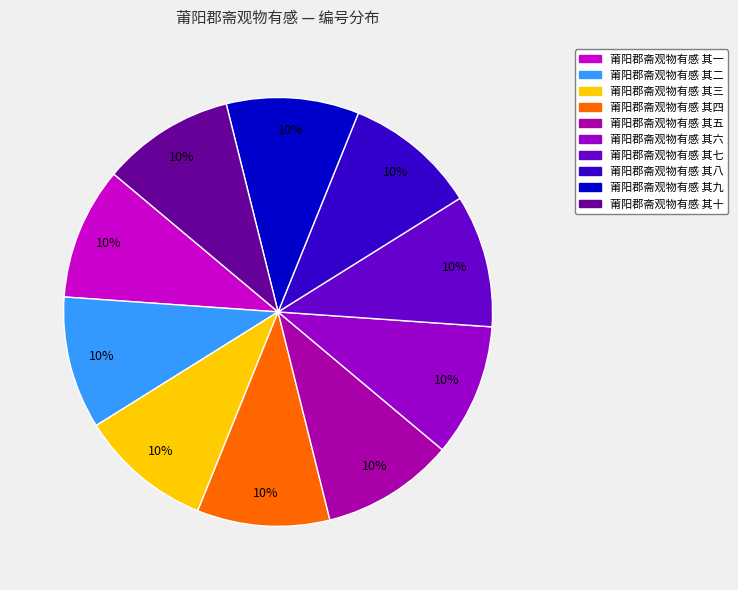

Which slice is the largest?

莆阳郡斋观物有感 其十